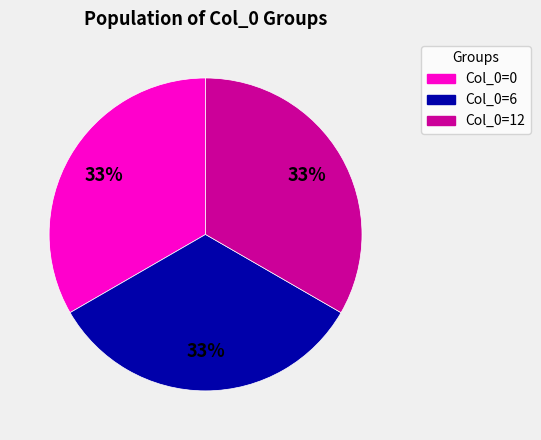

What is the ratio of the value at Col_0=0 to the value at Col_0=12?

1.0